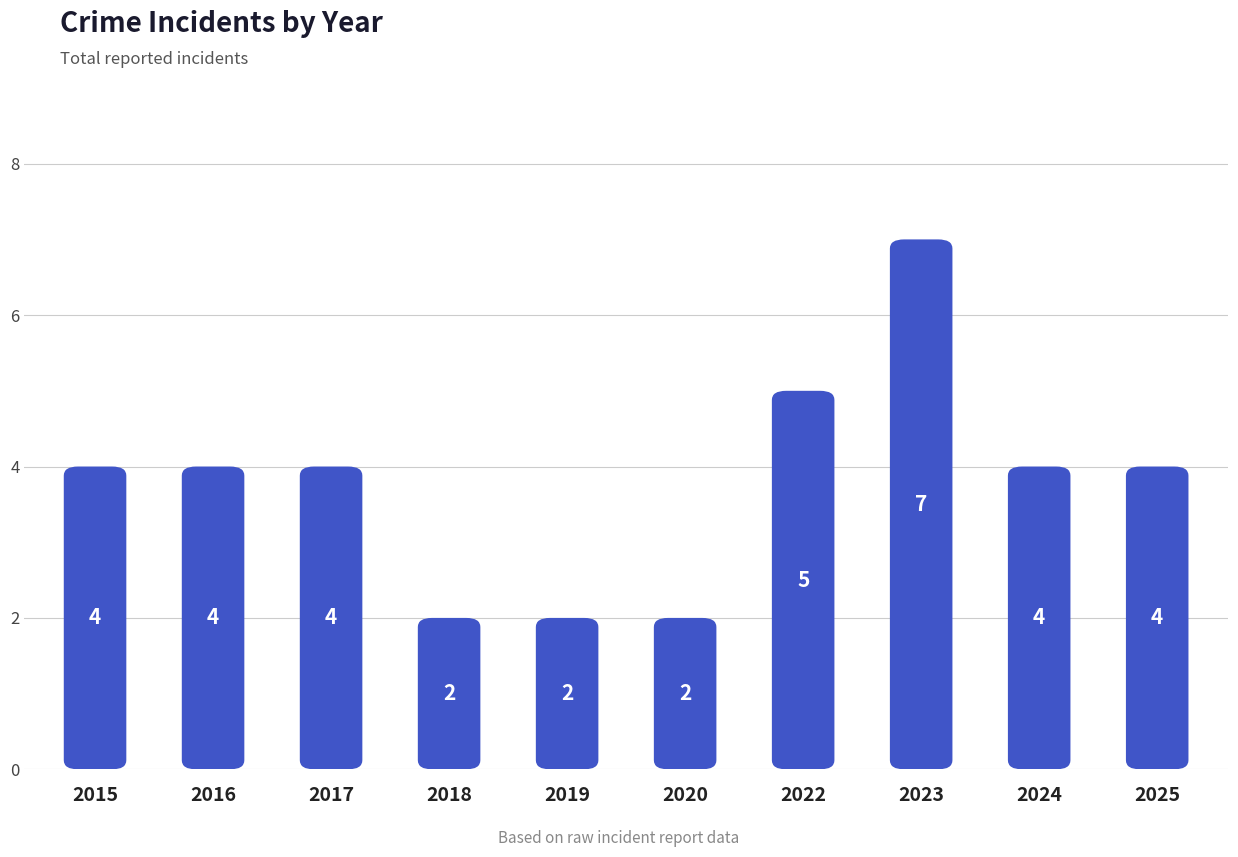

Count the number of data series in this chart.

1